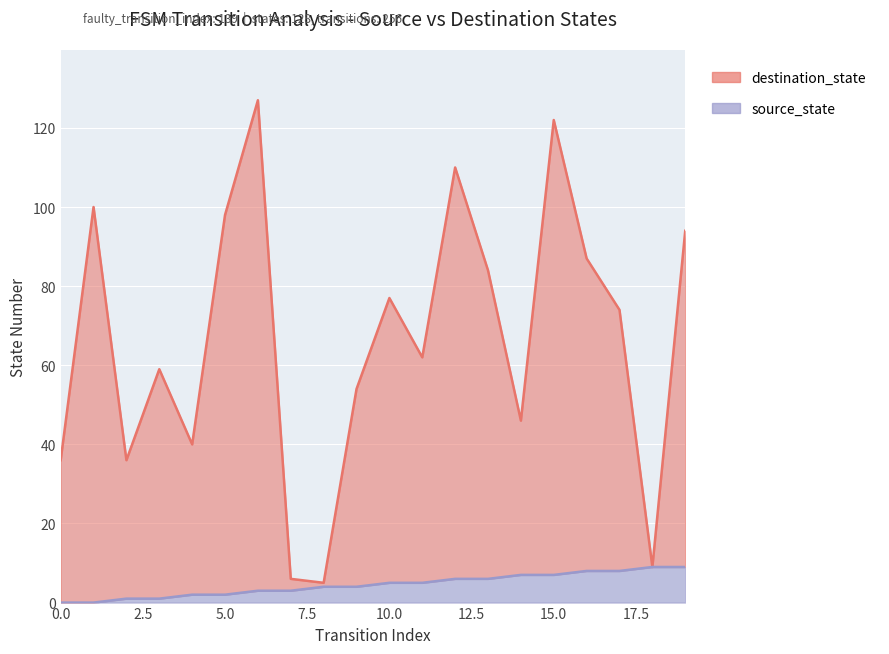

Read the destination_state value at 10.

77